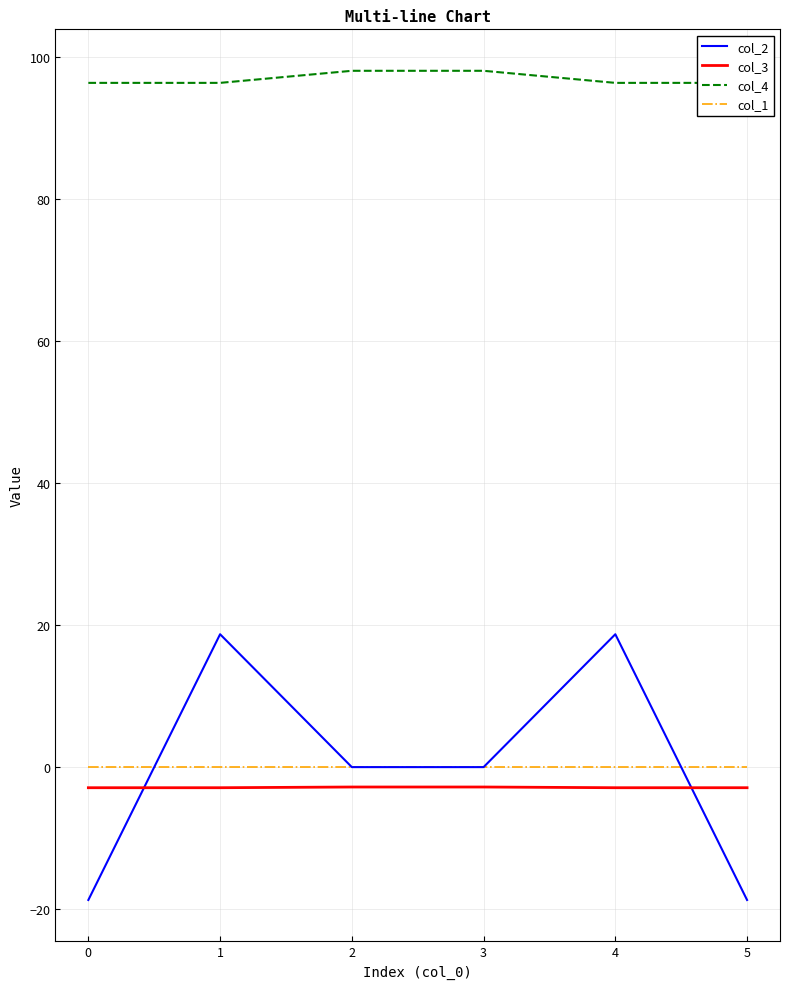

Is this an area chart (filled region under the line)?

No